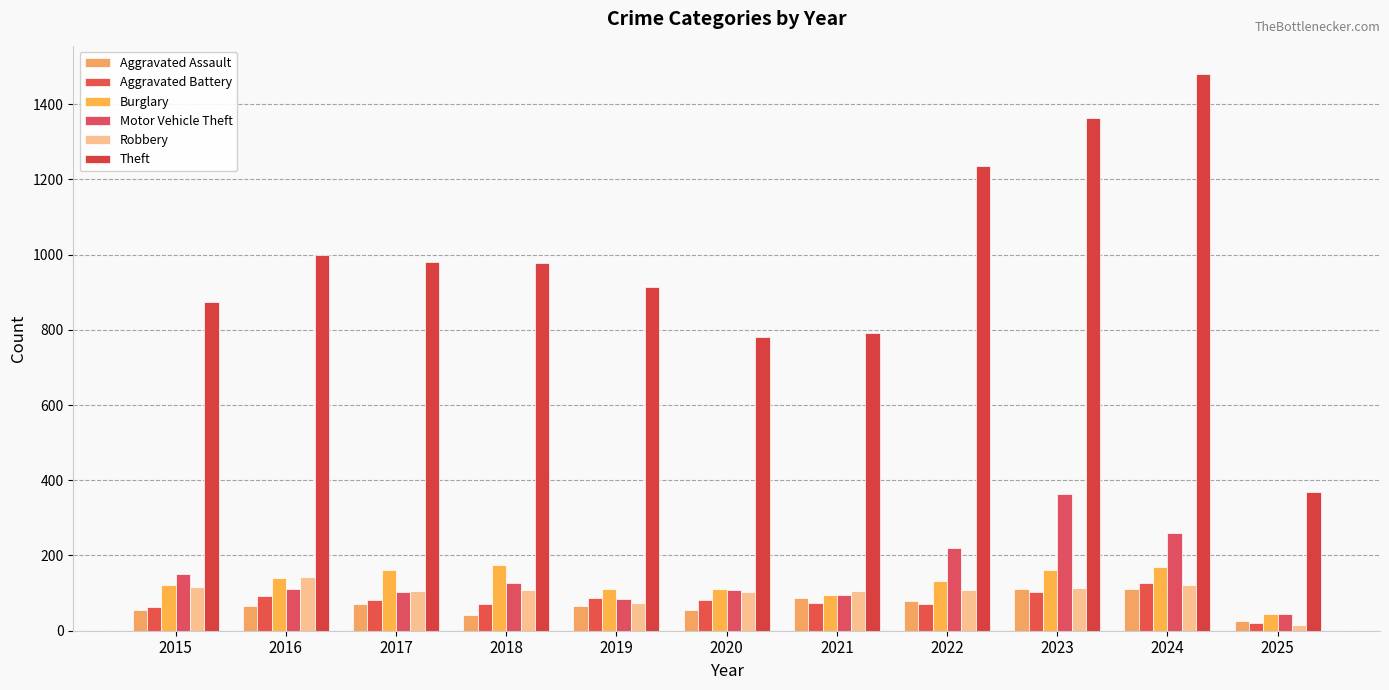

Does the chart contain any negative values?

No